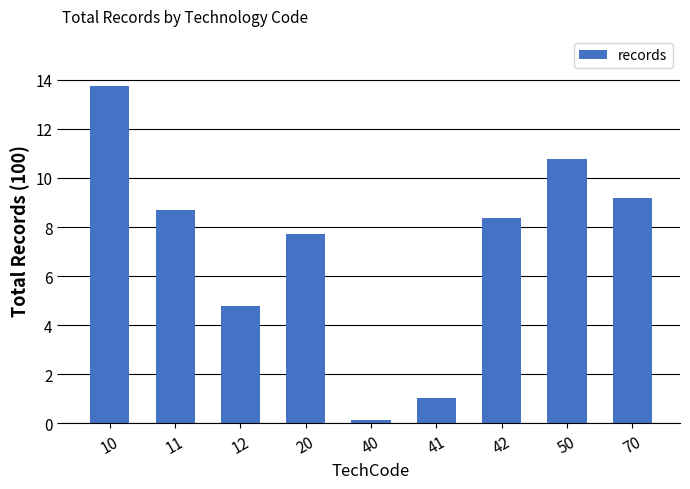

Where does the data first go above 8?

10